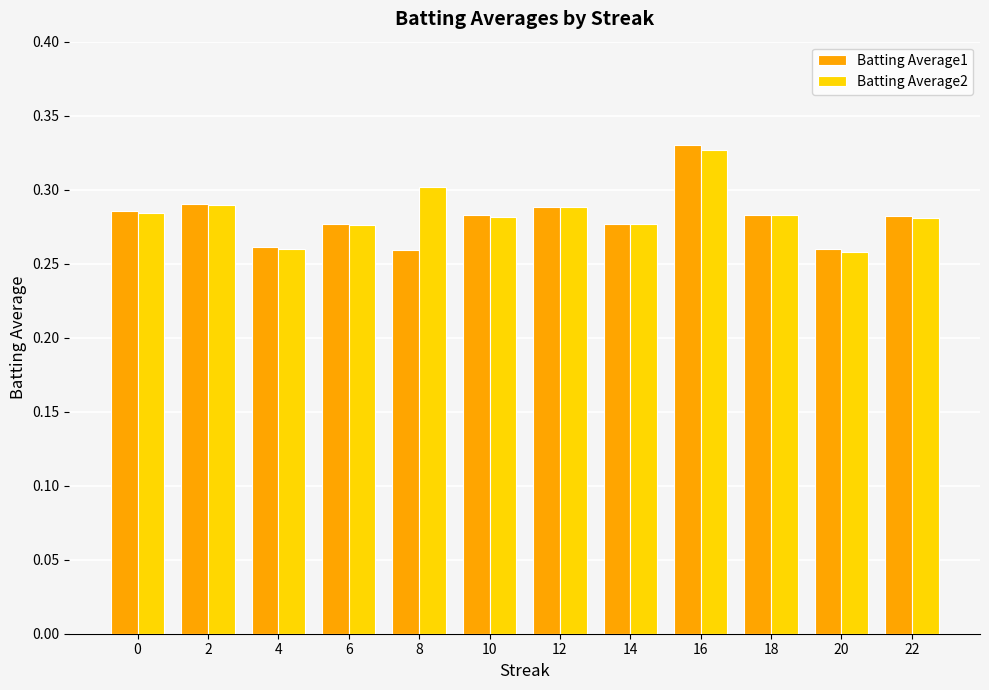

The value of Batting Average2 at 10 is 0.3. True or false?

True